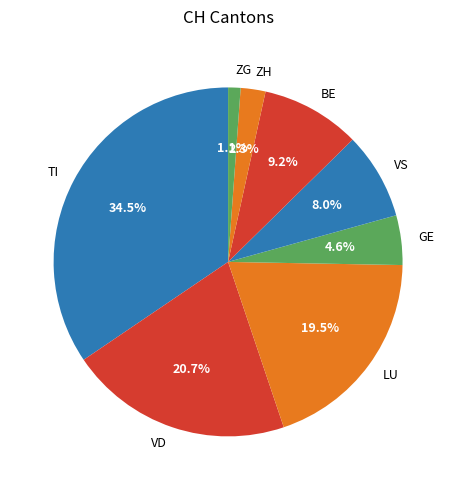

What percentage do VD and ZH together represent?

23.0%